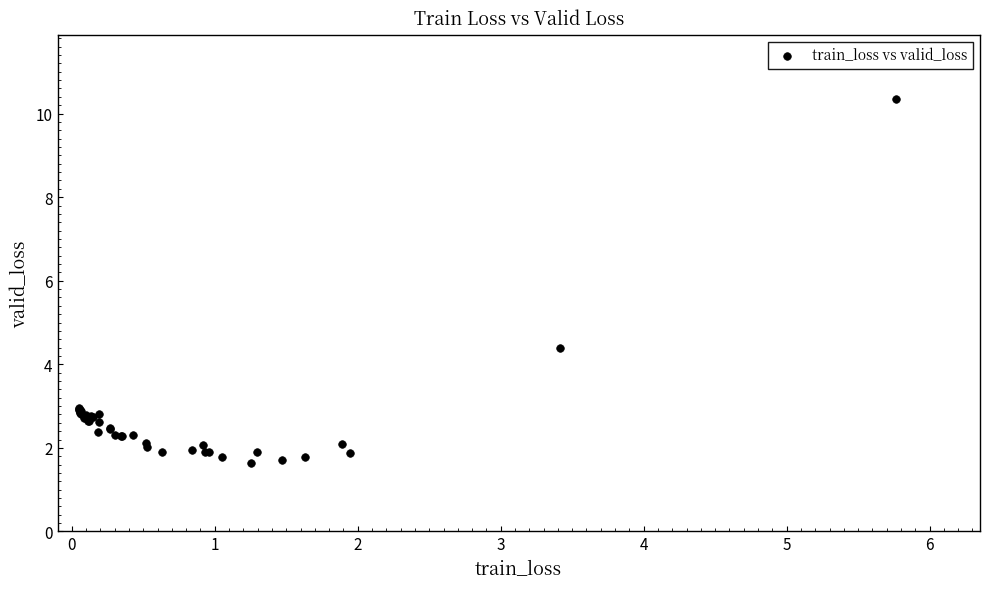

What Y value in the scatter plot is closest to 5?

4.4